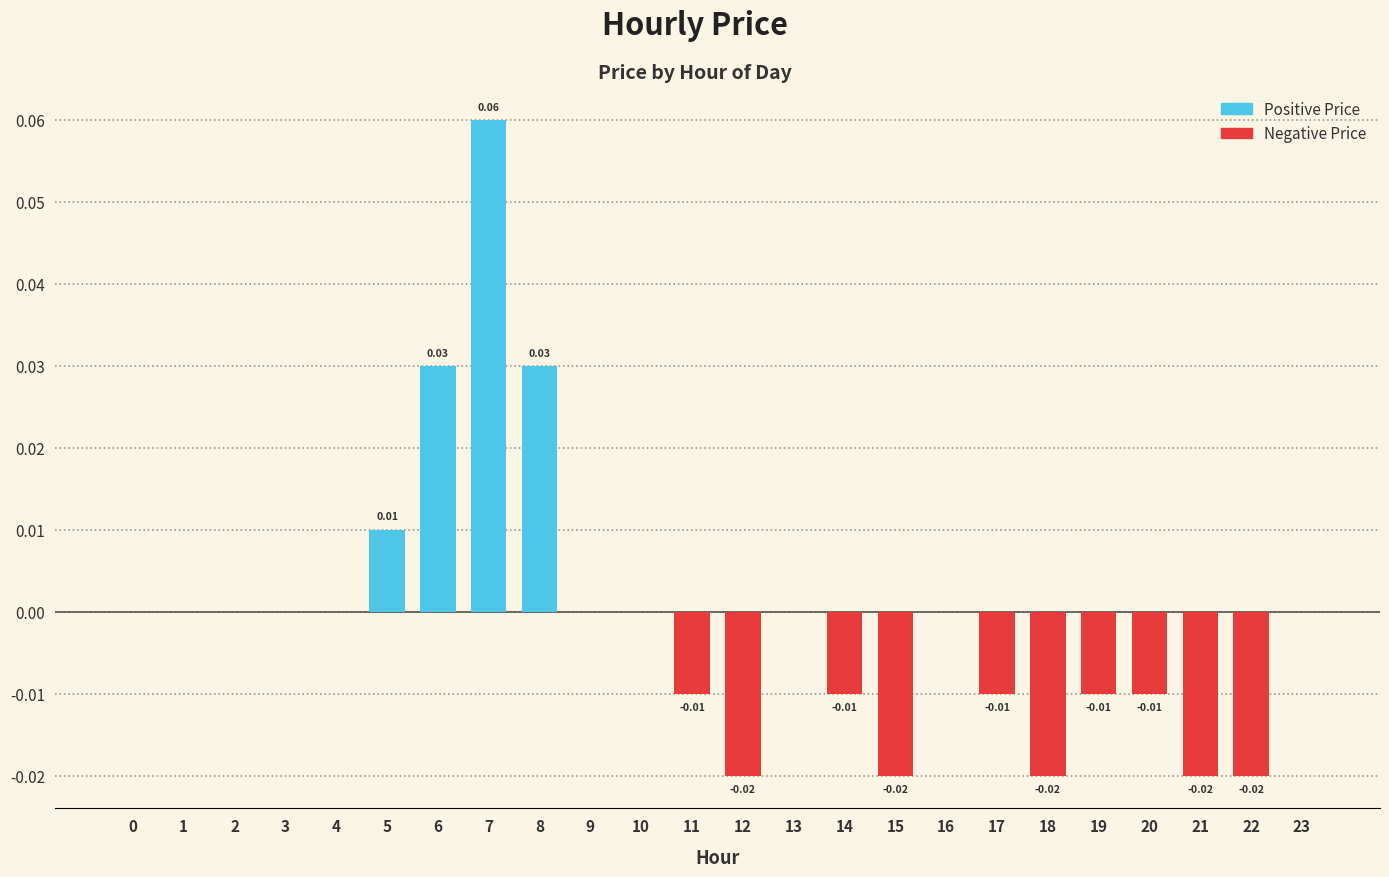

Reading left to right, list all the values displayed in this chart.

0=0.0	1=0.0	2=0.0	3=0.0	4=0.0	5=0.0	6=0.0	7=0.1	8=0.0	9=0.0	10=0.0	11=-0.0	12=-0.0	13=0.0	14=-0.0	15=-0.0	16=0.0	17=-0.0	18=-0.0	19=-0.0	20=-0.0	21=-0.0	22=-0.0	23=0.0